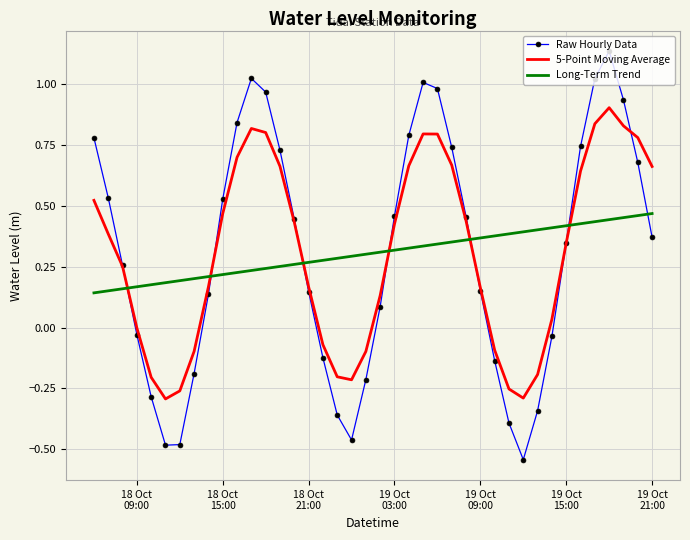

Which series has the widest spread of values?

Raw Hourly Data